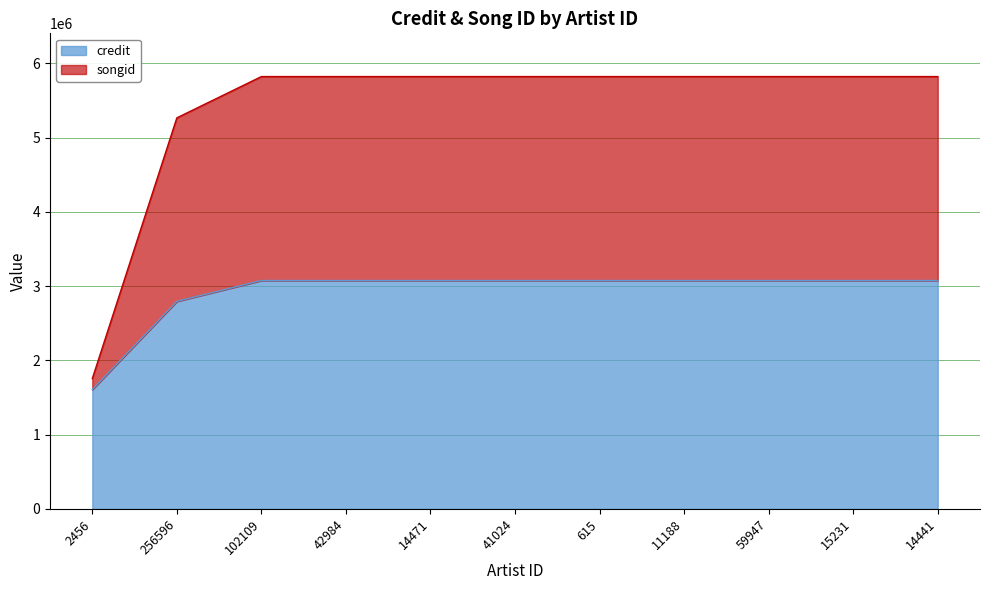

Which category has the lowest value across all series?

2456